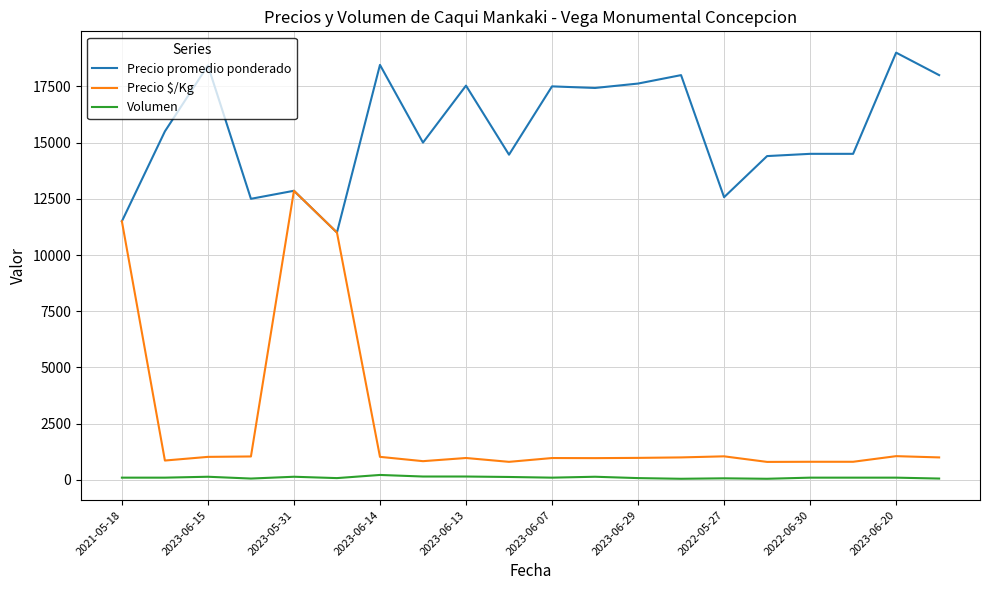

Which series has the largest total across all categories?

Precio promedio ponderado